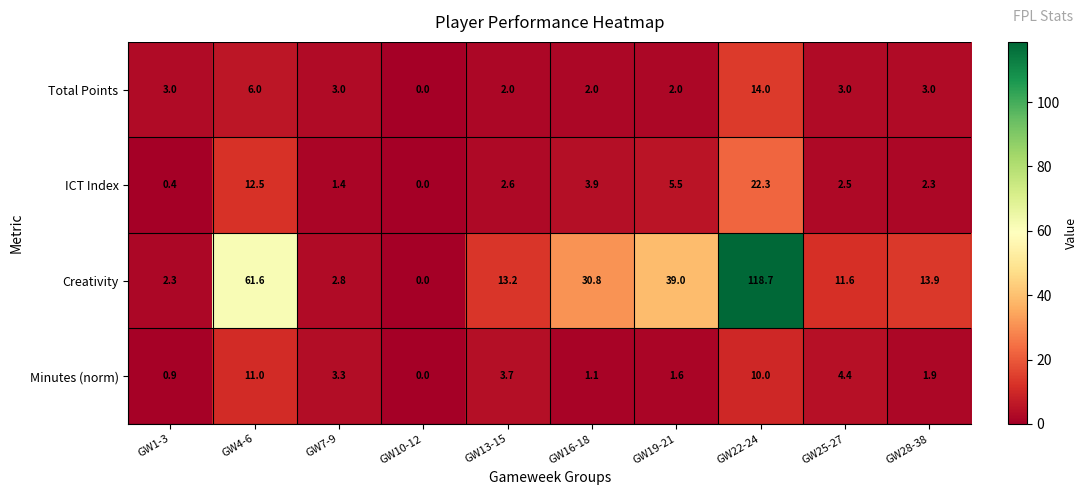

Which series has the largest total across all categories?

Creativity